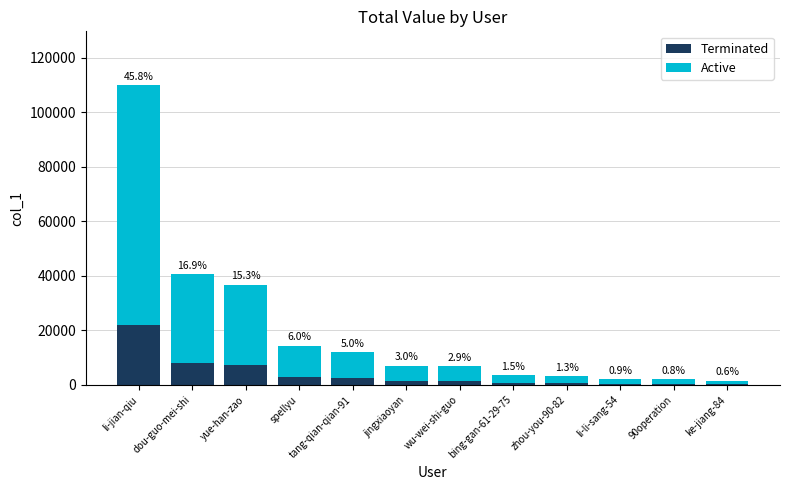

What value does the Terminated series have at wu-wei-shi-guo?

1384.4